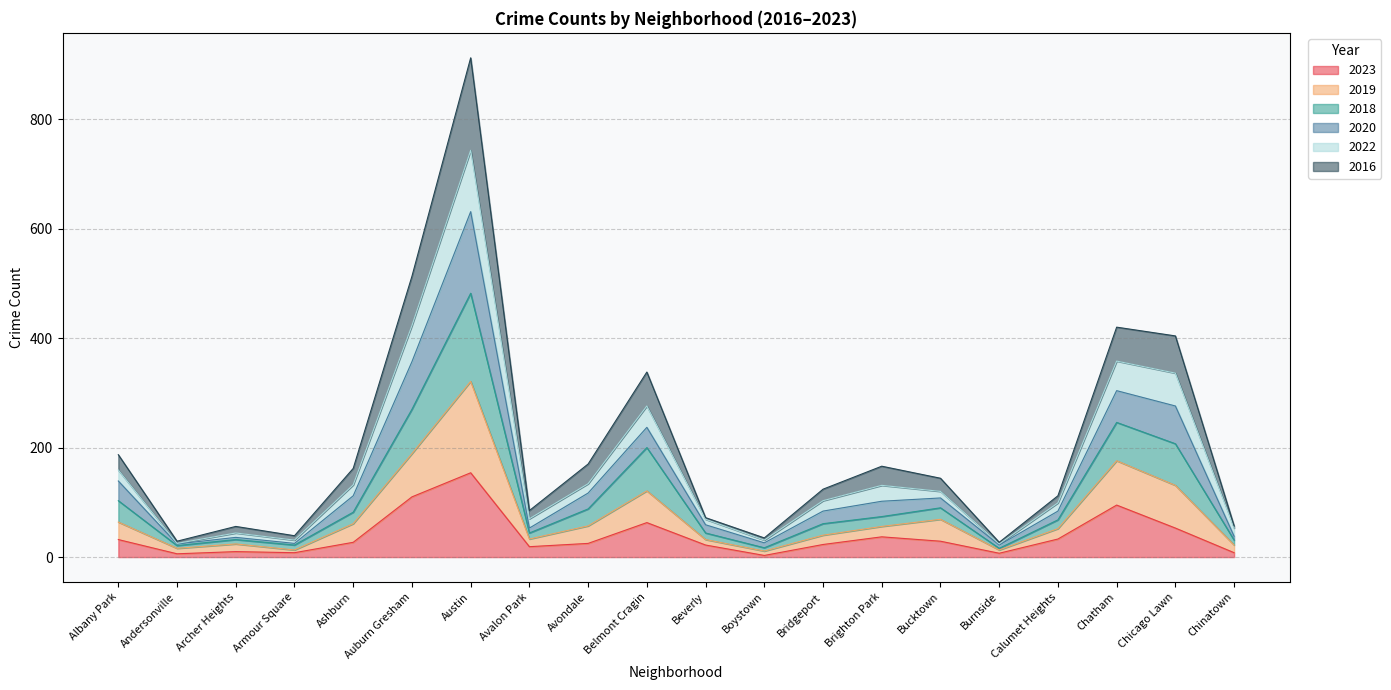

Which label corresponds to the largest value in the chart?

Austin